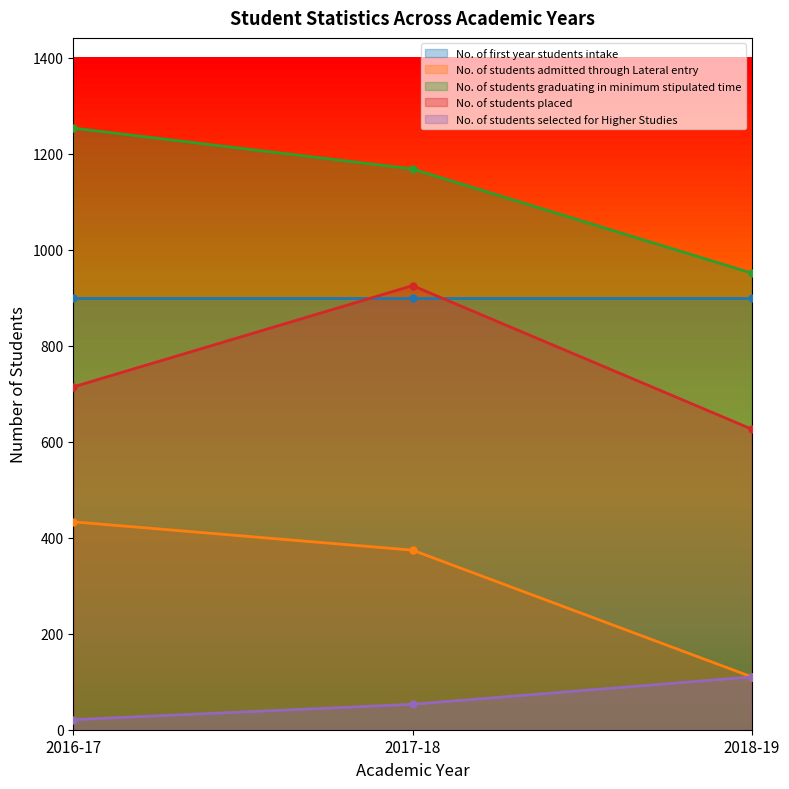

Where does the No. of students selected for Higher Studies series first go above 53?

2018-19